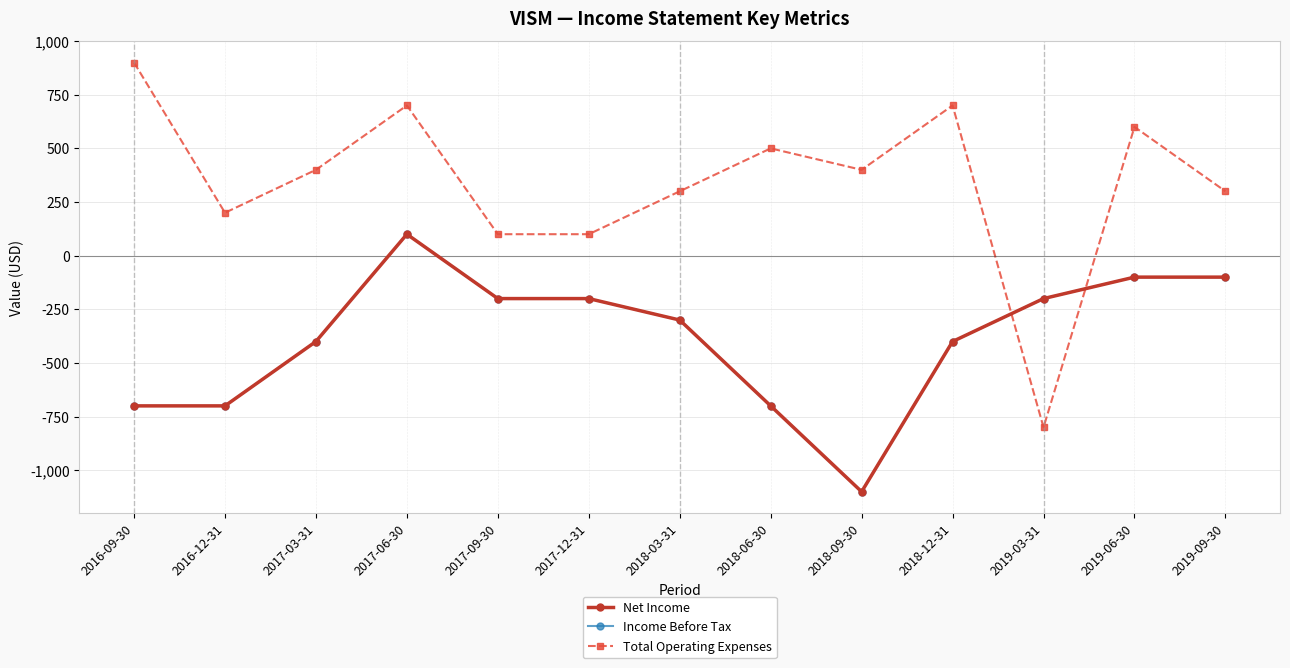

Where is the first local maximum for Net Income?

2017-06-30